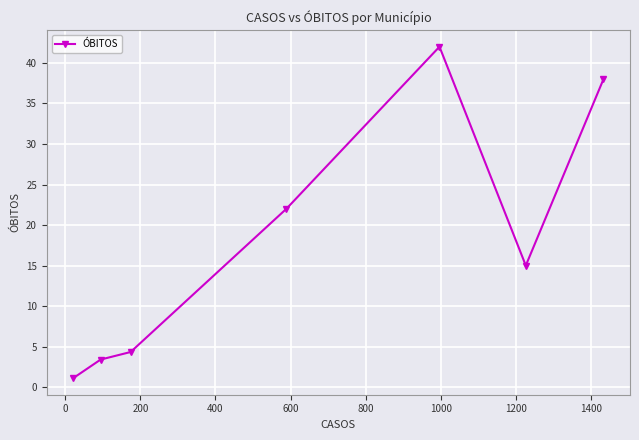

Reading left to right, list all the values displayed in this chart.

1.1	3.4	4.3	22.0	42.0	15.0	38.0